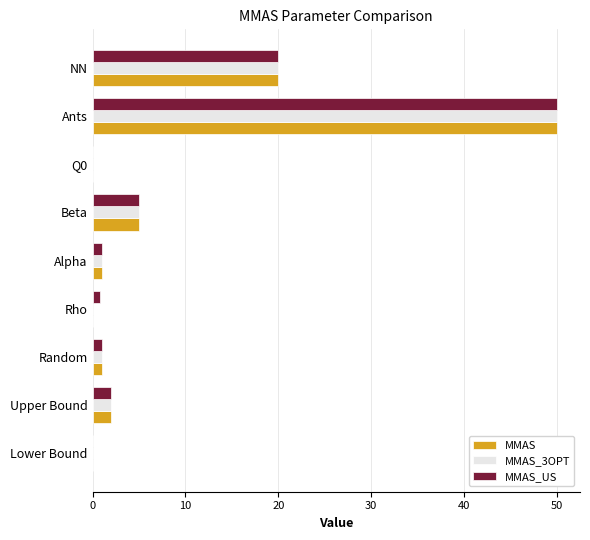

True or false: MMAS has a value of 6.7 at Beta.

False